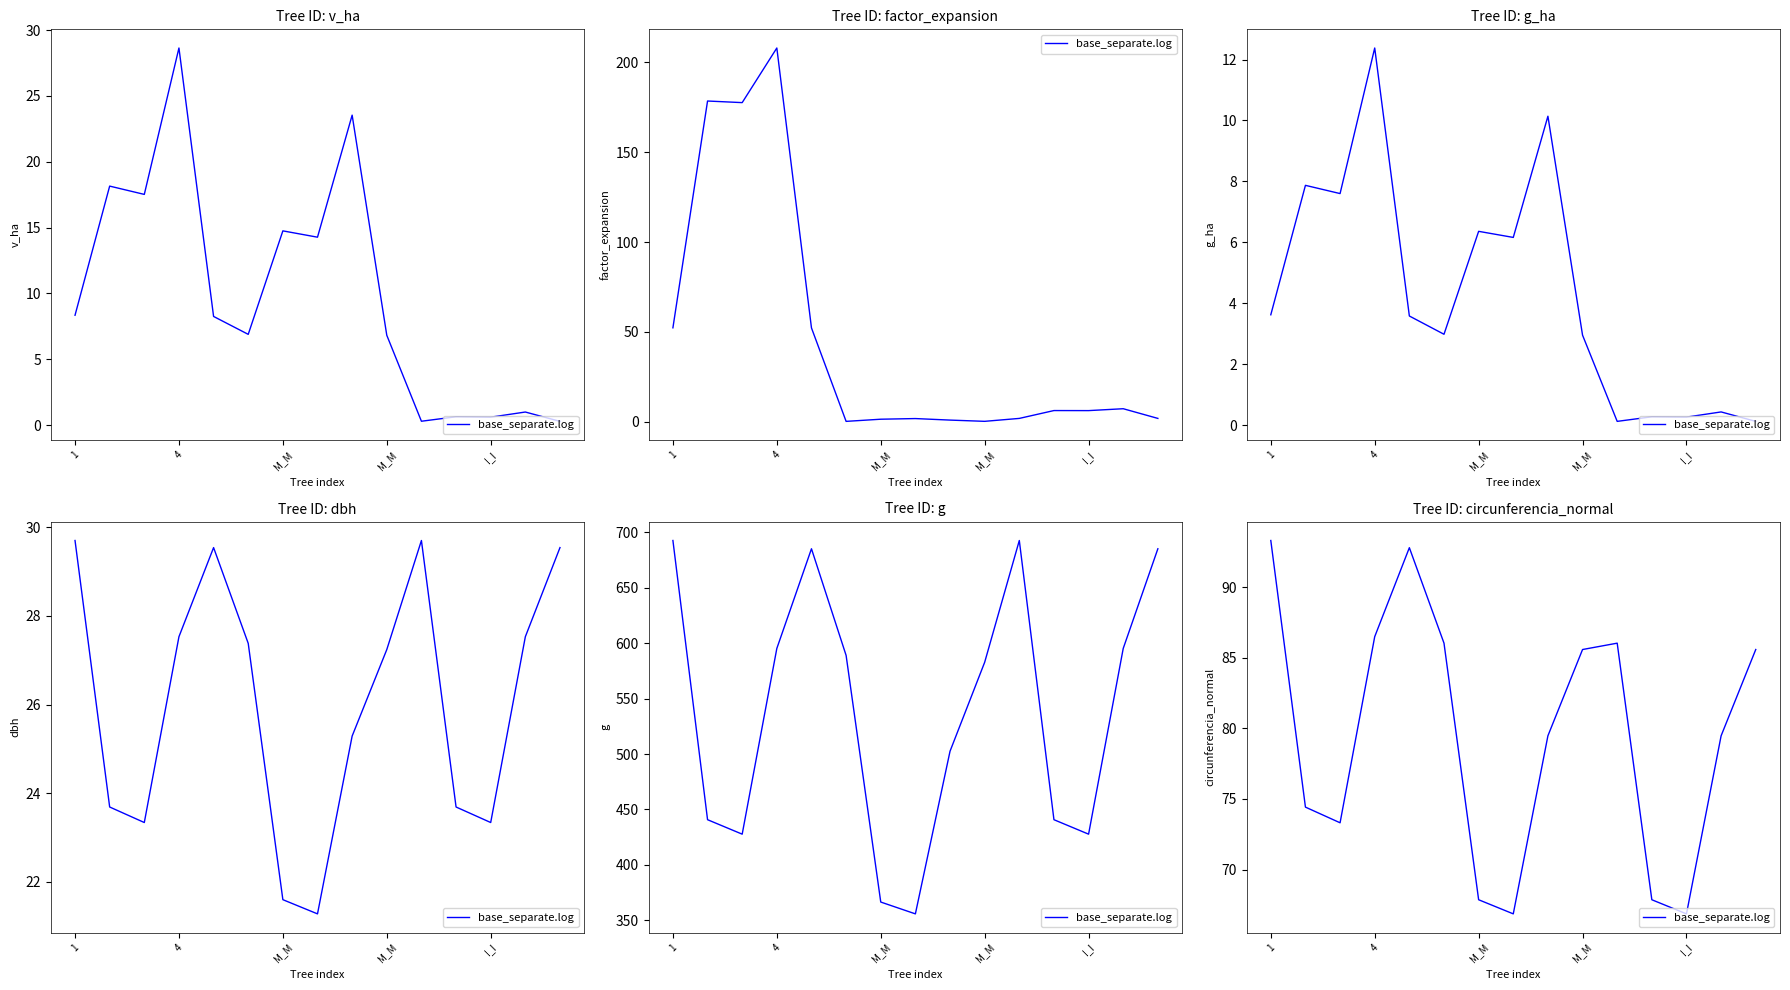

How many values are below 79?

6